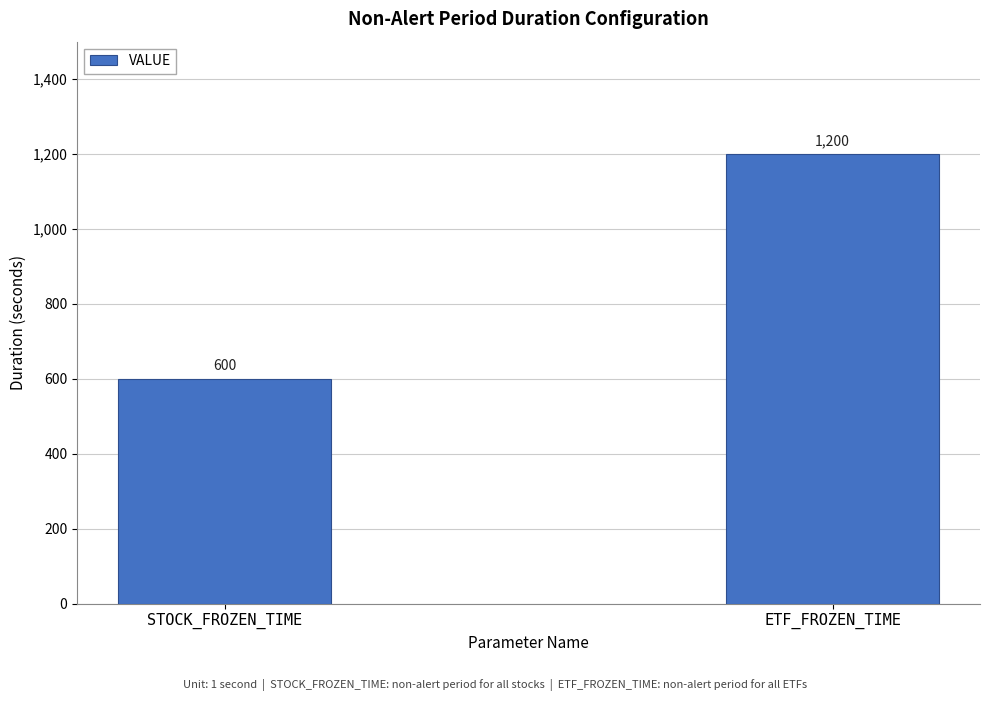

What is the change in value from STOCK_FROZEN_TIME to ETF_FROZEN_TIME?

+600